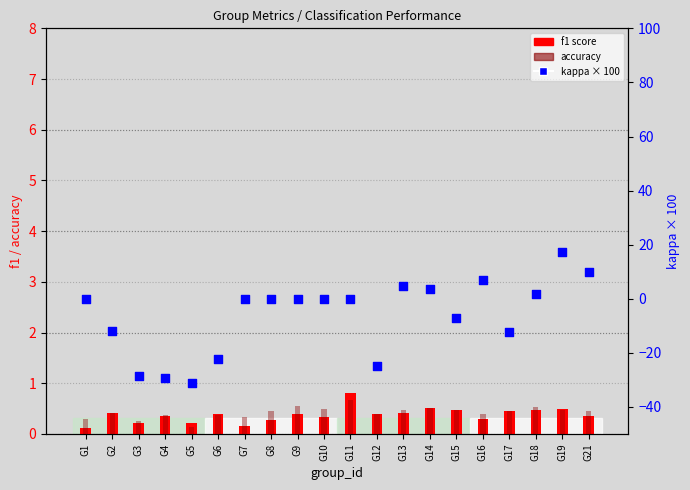

Which series contains the lowest Y value?

kappa (x100%)